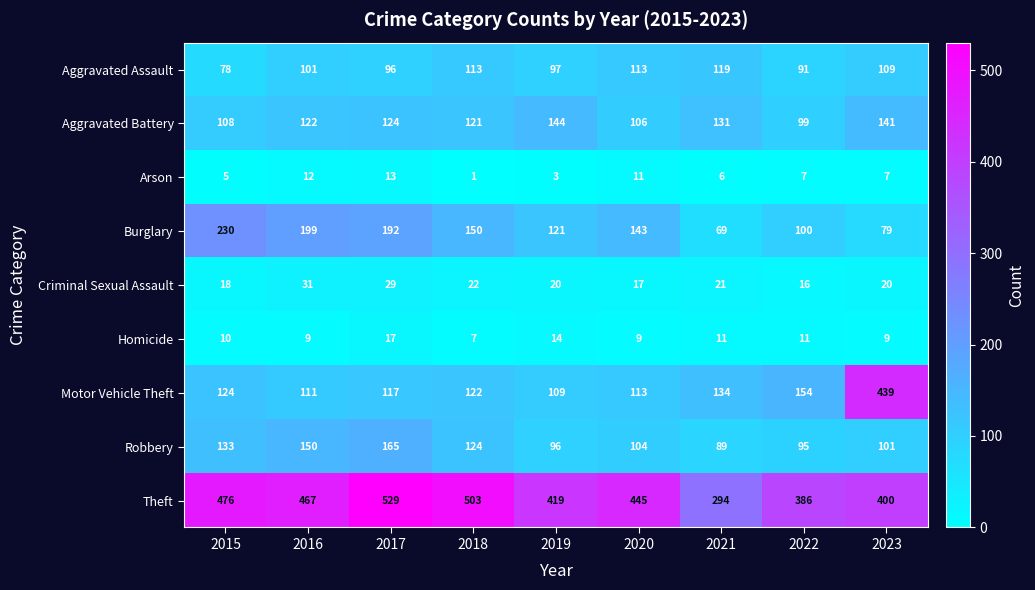

What is the difference between the Aggravated Battery values at 2020 and 2018?

15